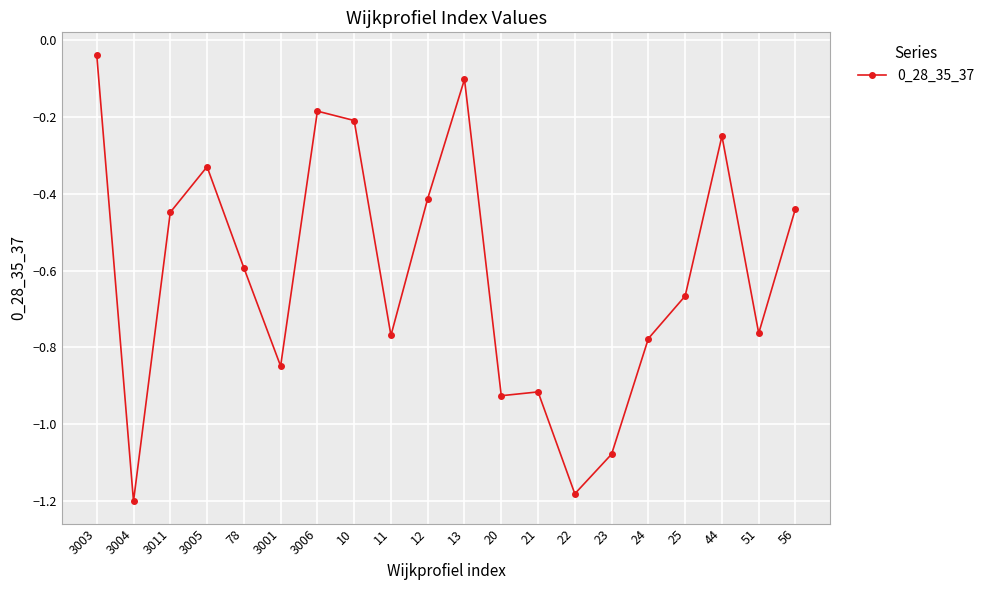

What is the difference between the values at 3003 and 56?

0.4